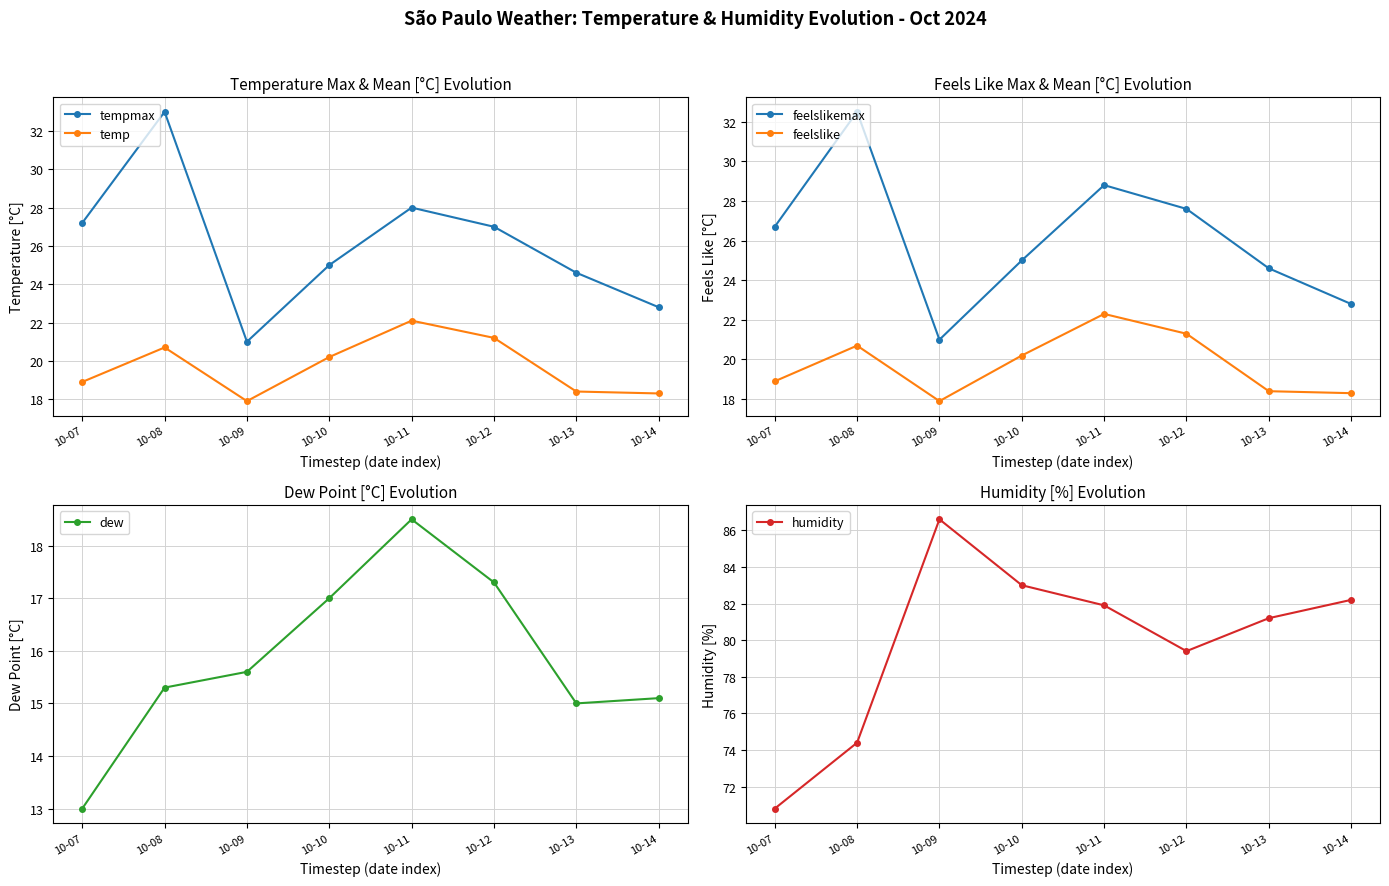

Does the chart display data point markers on the line(s)?

Yes